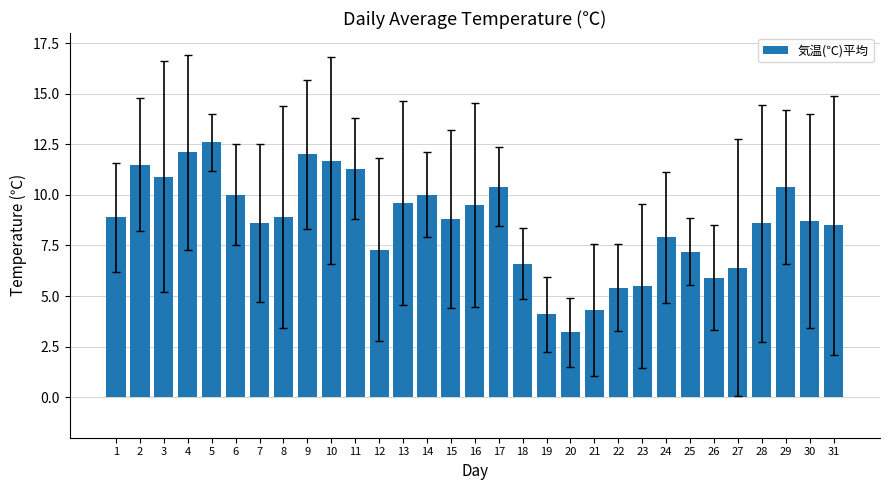

The value at 16 is 9.5. True or false?

True